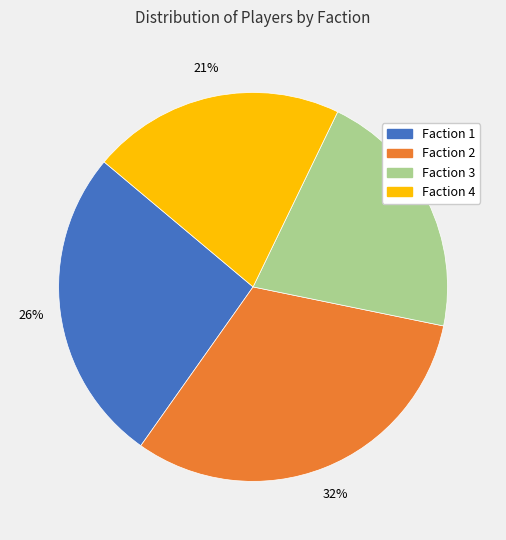

To the nearest percent, what percentage of the pie is Faction 1?

26%